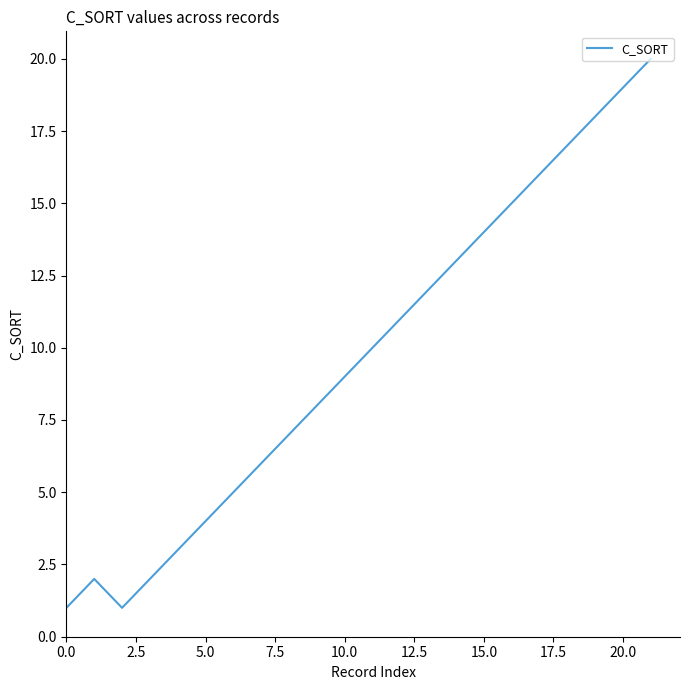

Reading right to left, extract all data points from this chart.

20	19	18	17	16	15	14	13	12	11	10	9	8	7	6	5	4	3	2	1	2	1